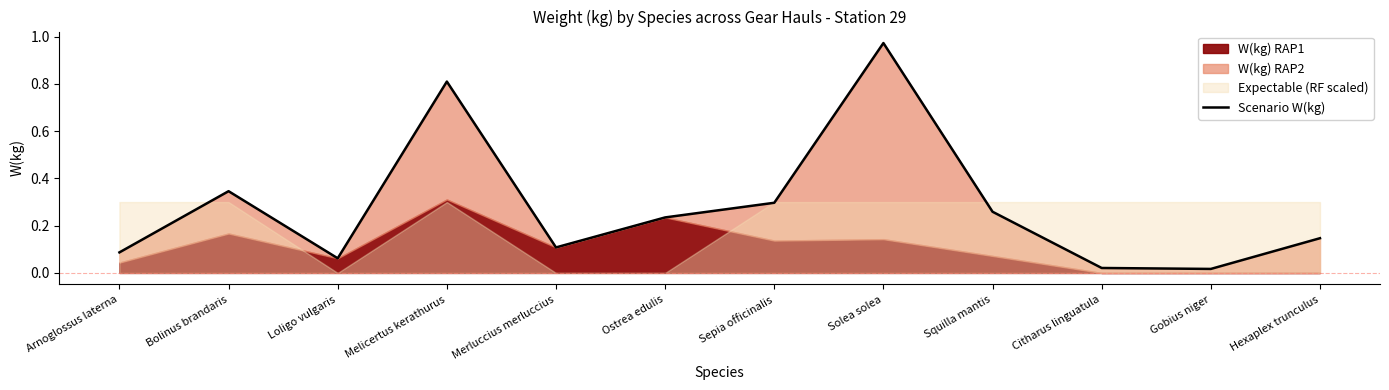

Rank the categories by value from lowest to highest.

Gobius niger, Citharus linguatula, Loligo vulgaris, Arnoglossus laterna, Merluccius merluccius, Hexaplex trunculus, Ostrea edulis, Squilla mantis, Sepia officinalis, Bolinus brandaris, Melicertus kerathurus, Solea solea